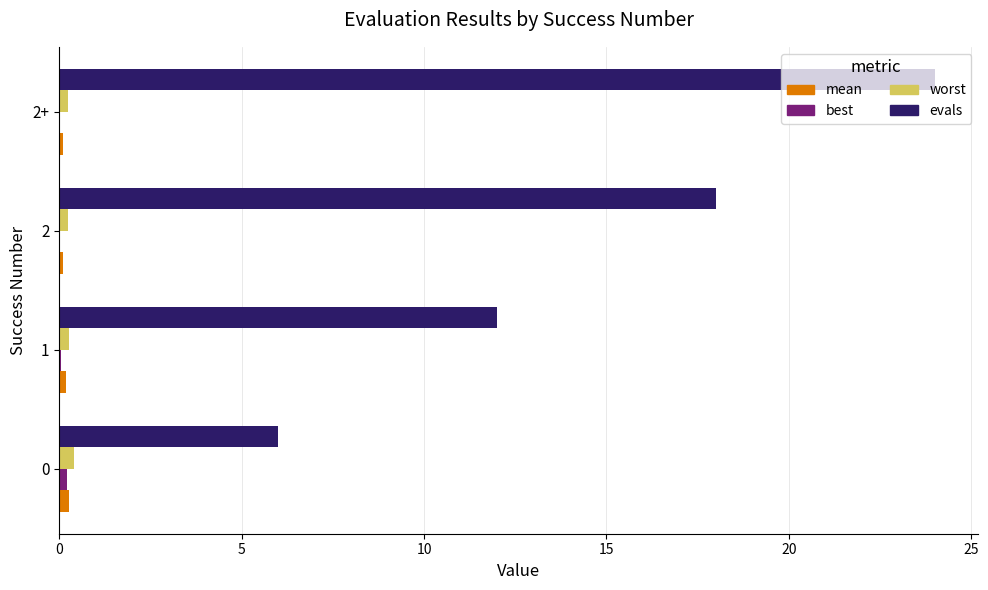

True or false: worst has a value of 0.2 at 2+.

True